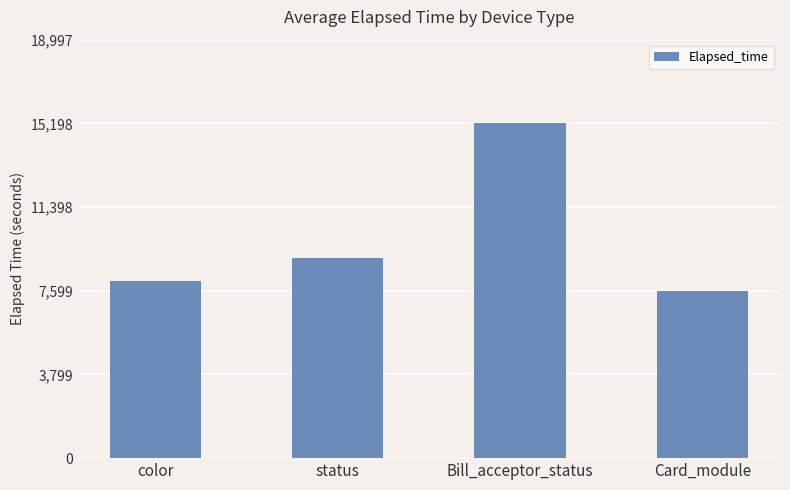

What is the difference between the values at status and Bill_acceptor_status?

6124